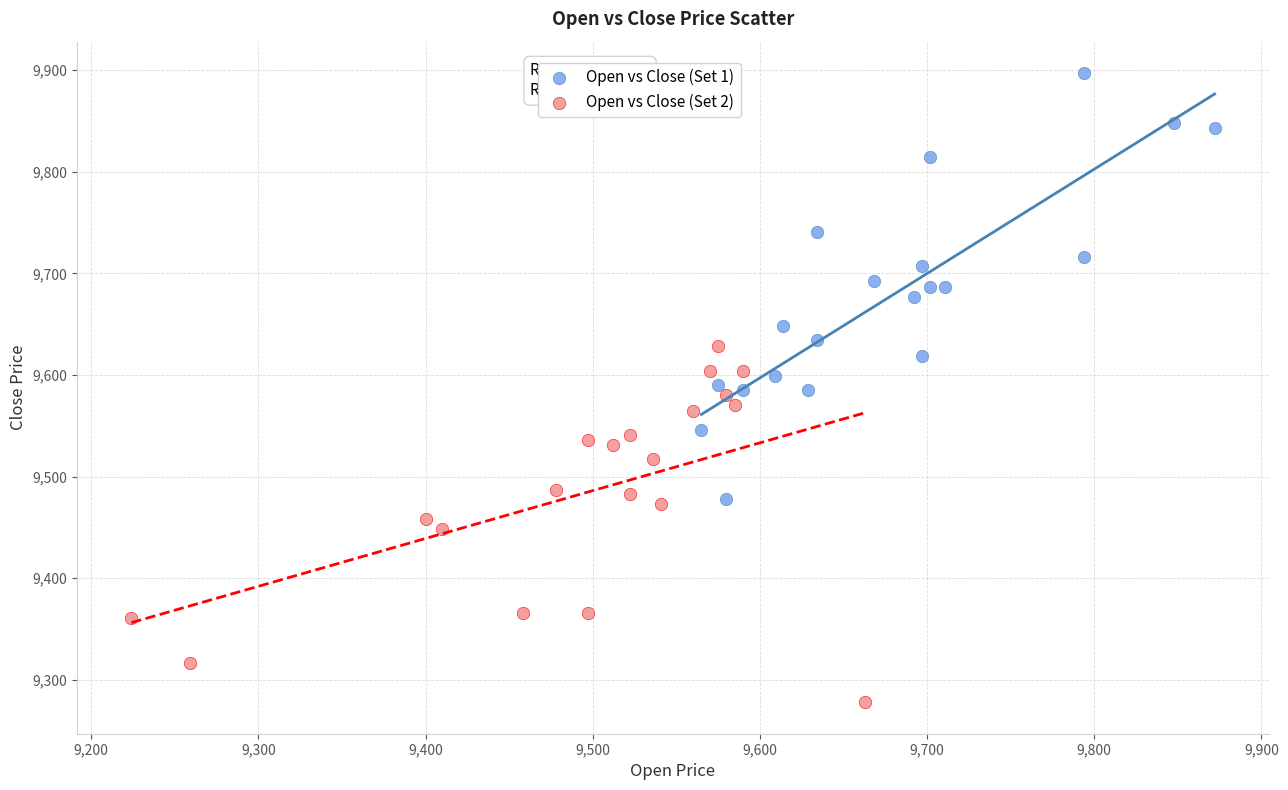

Which series contains the lowest Y value?

Open vs Close (Set 2)